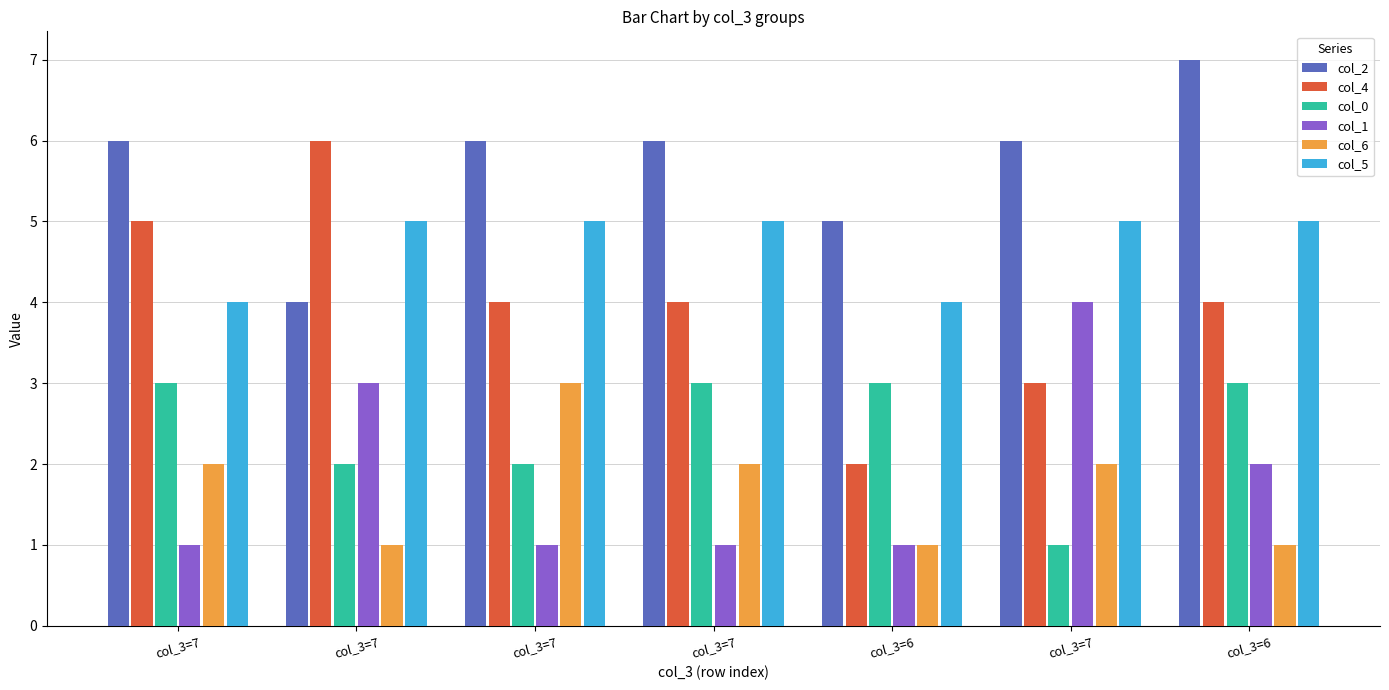

What is the difference between the second highest and second lowest values in the col_0 series?

1